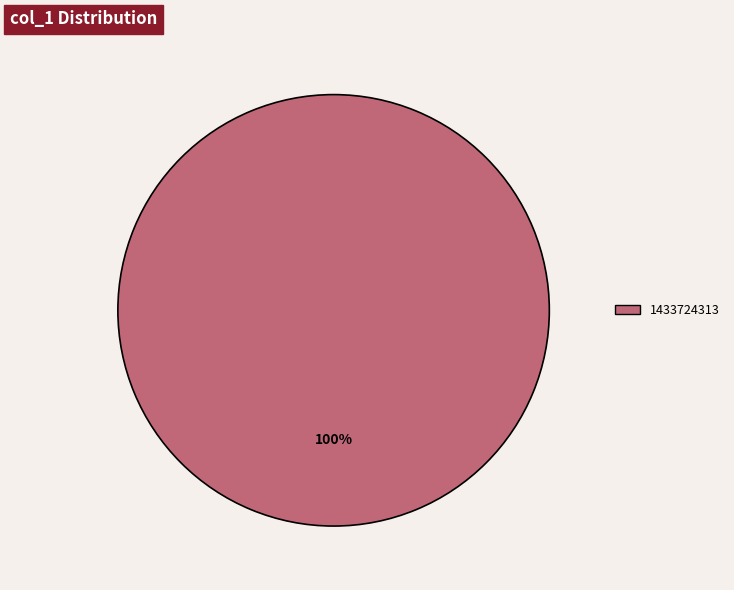

How many segments does this pie chart have?

1